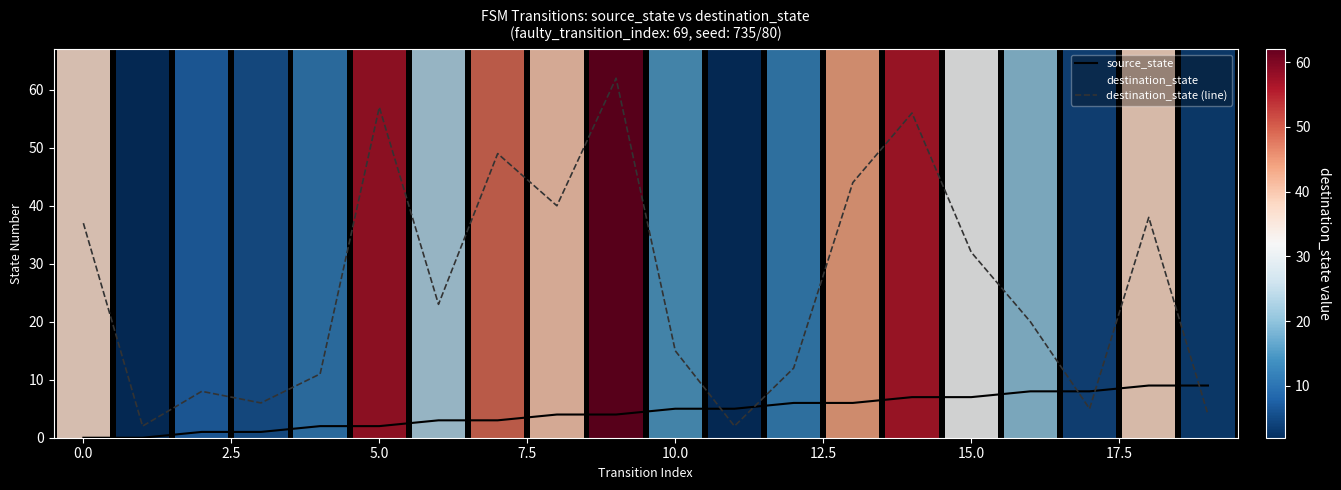

Which series has the widest spread of values?

destination_state (line)